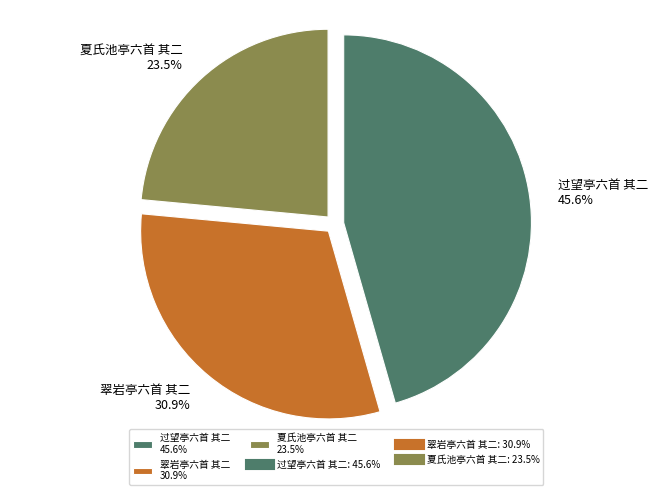

To the nearest percent, what portion does 夏氏池亭六首 其二 represent?

24%